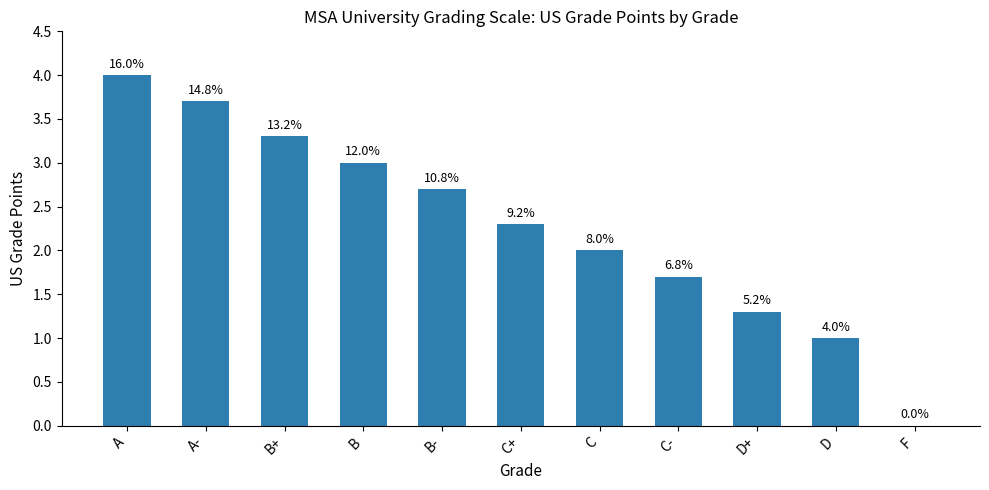

Does the chart contain any negative values?

No